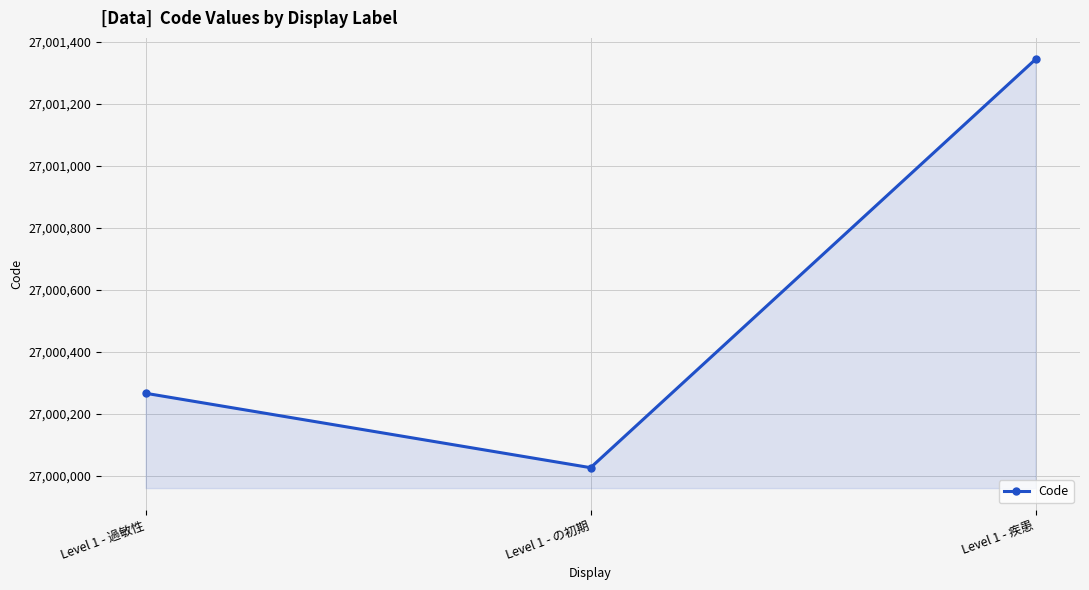

The value at Level 1 - 疾患 is 38680408. True or false?

False